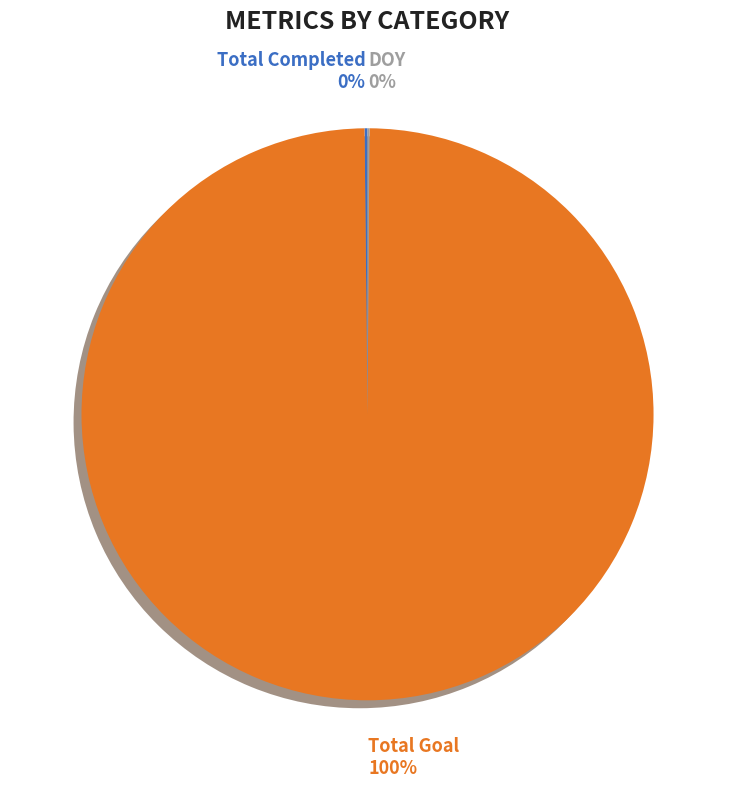

To the nearest percent, what is the difference between the largest and smallest slice percentages?

100%